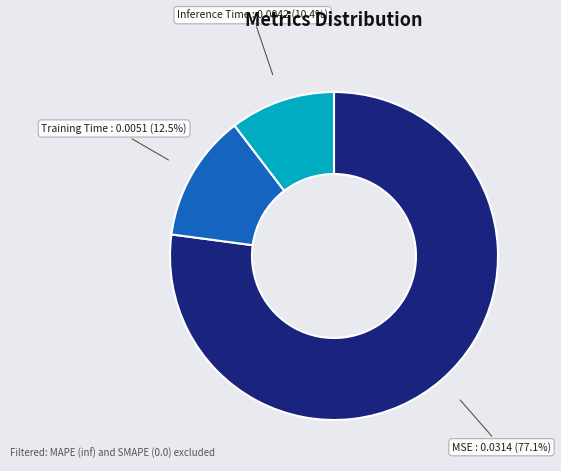

To the nearest percent, what is the average slice percentage?

33%